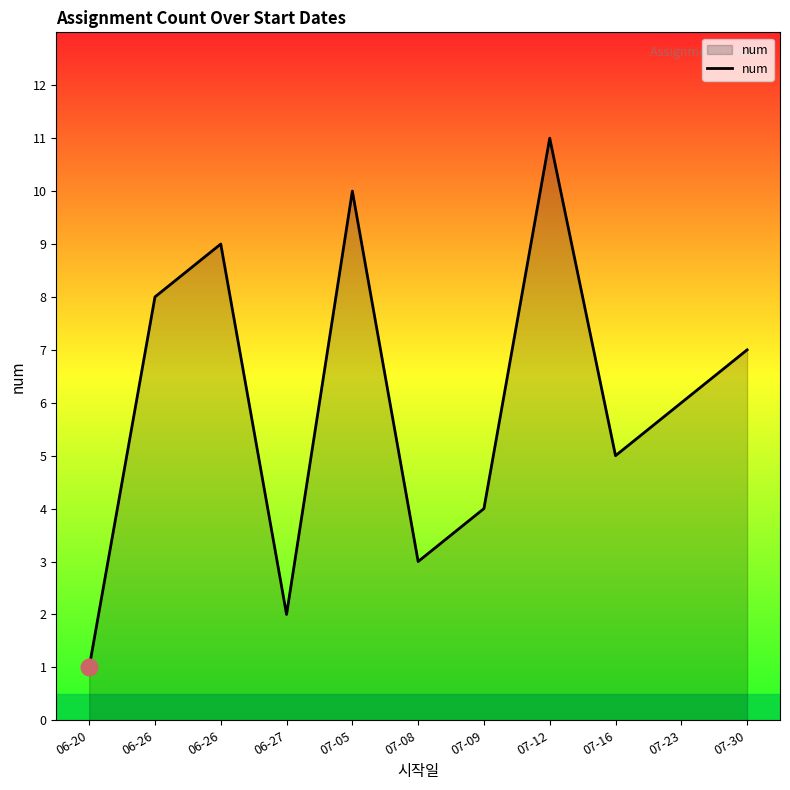

Reading right to left, transcribe all the data shown in this chart.

07-30=7	07-23=6	07-16=5	07-12=11	07-09=4	07-08=3	07-05=10	06-27=2	06-26=9	06-26=8	06-20=1